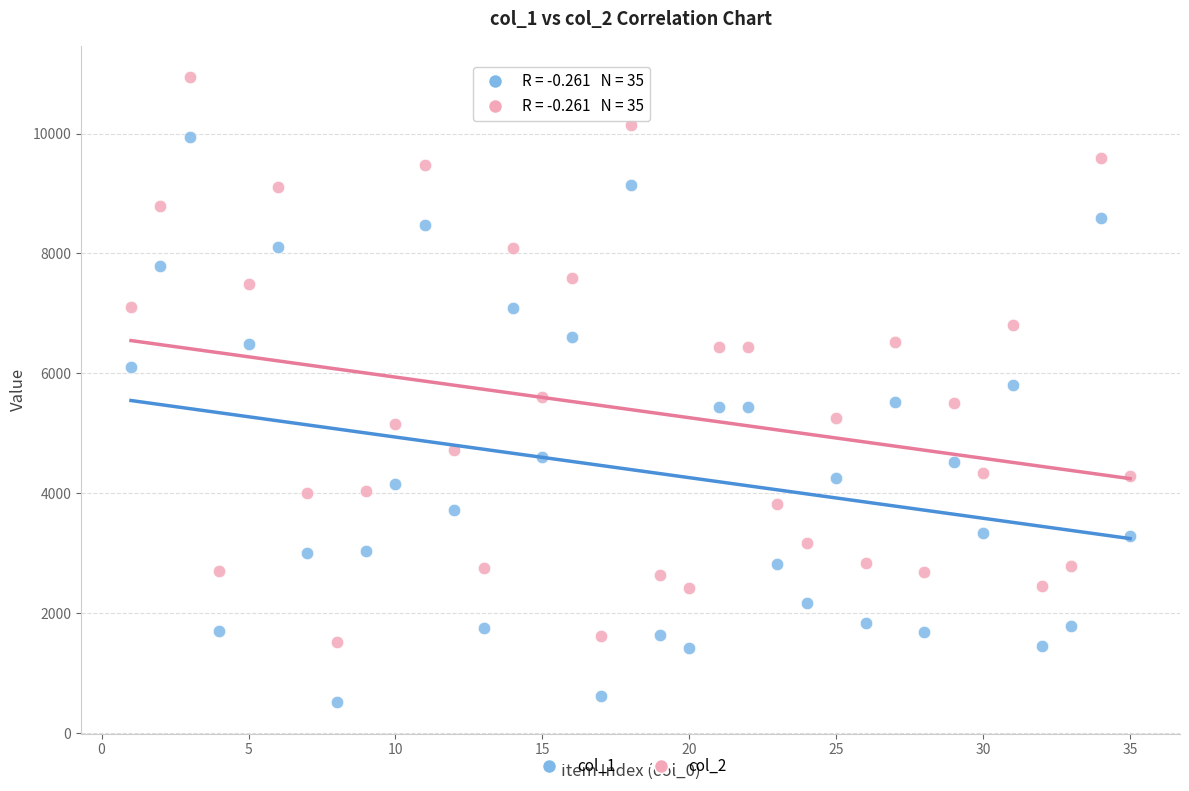

What are all the series names shown in the legend?

col_1, col_2